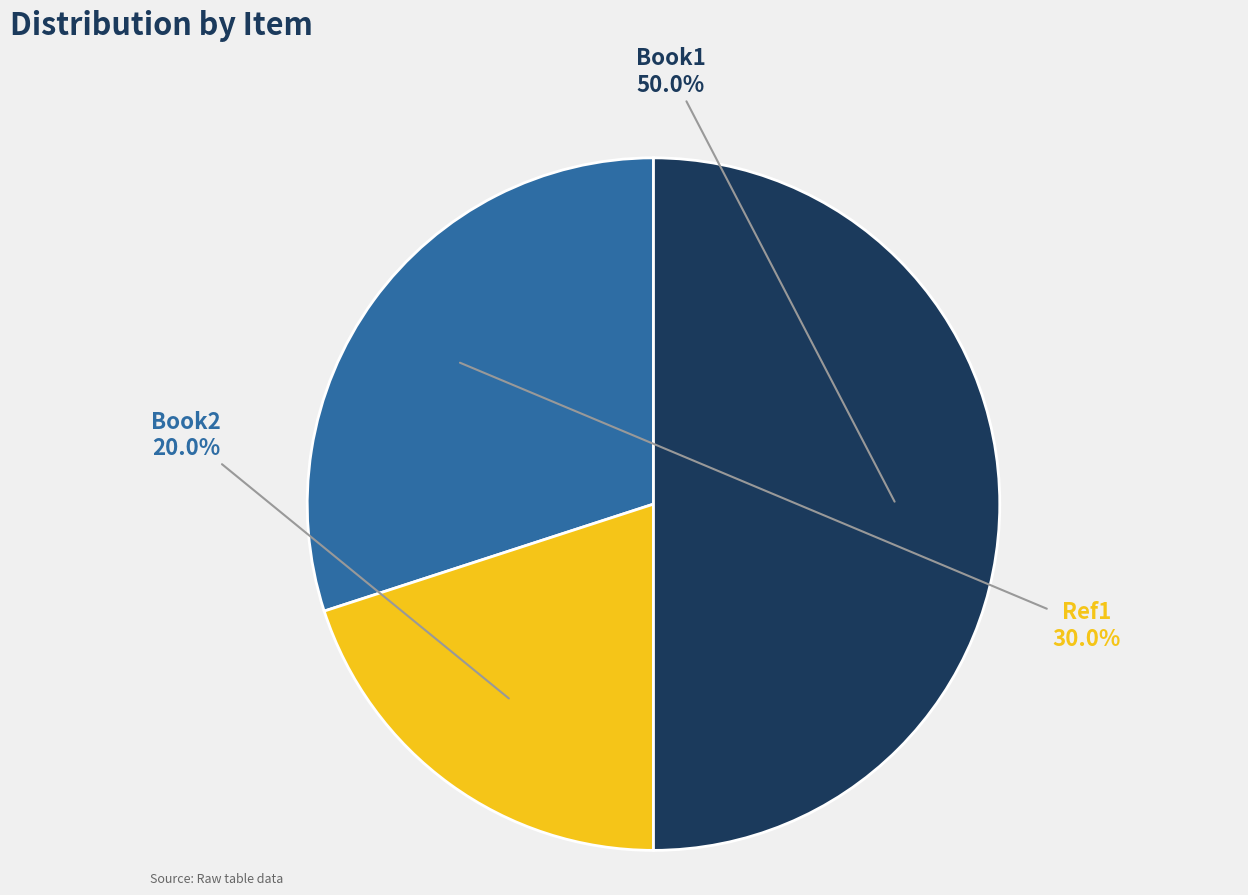

Do Ref1 and Book1 together represent more than half of the pie?

Yes